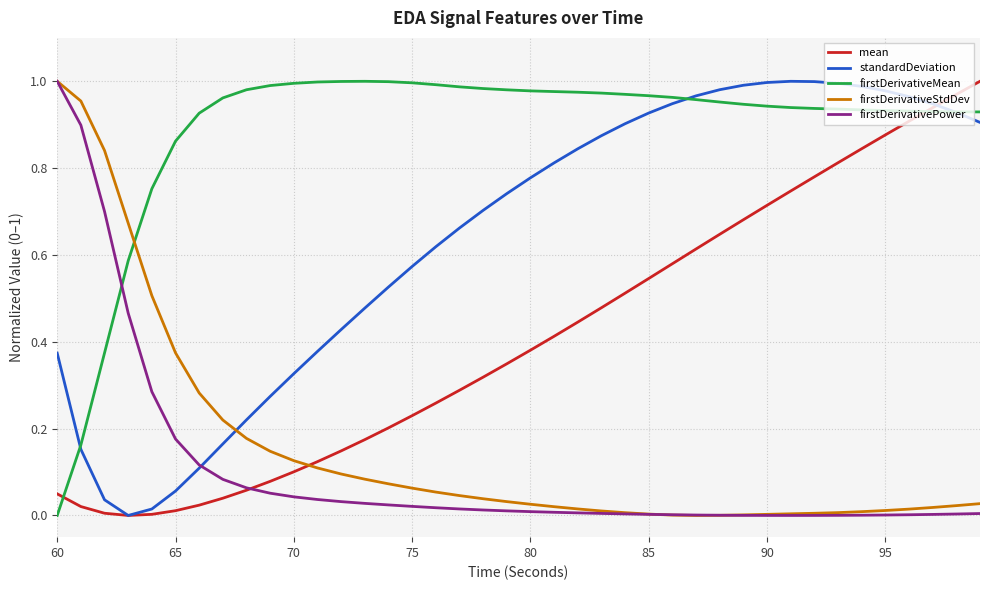

How many values in the firstDerivativeMean series exceed 0?

39